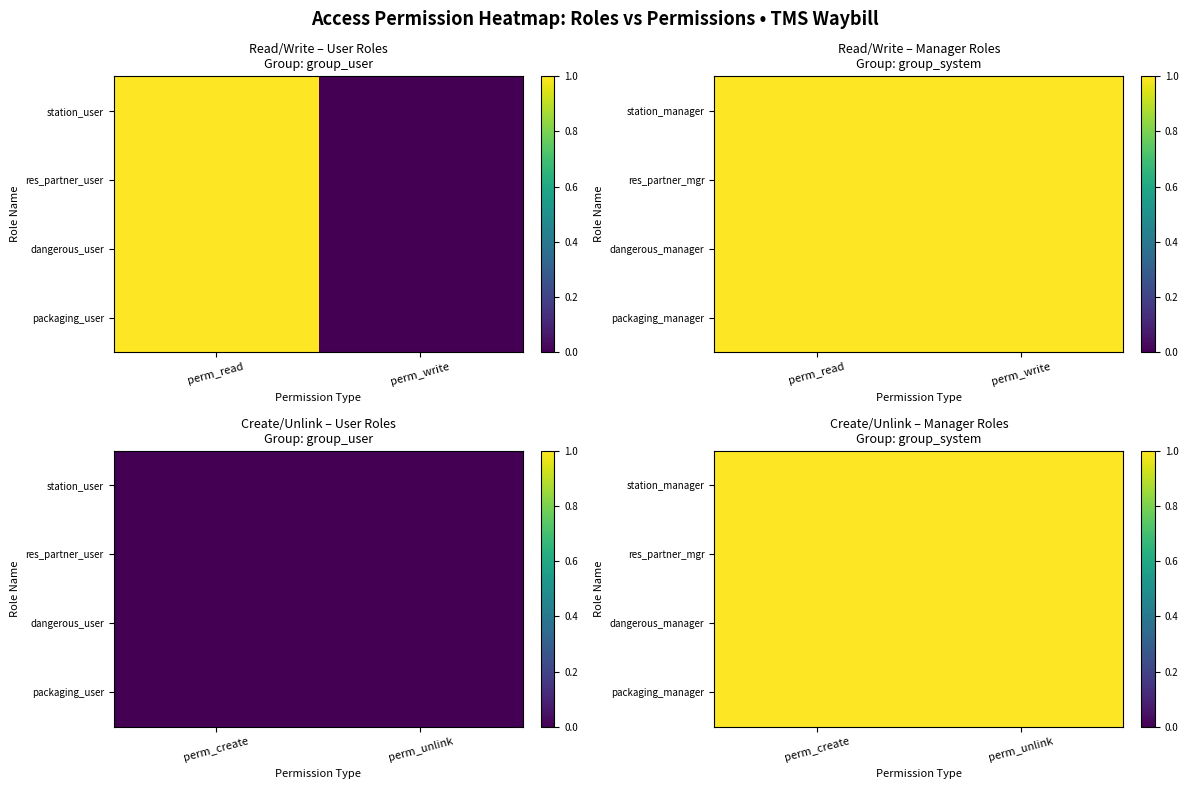

What is the sum of the station_manager values at 3 and 0?

2